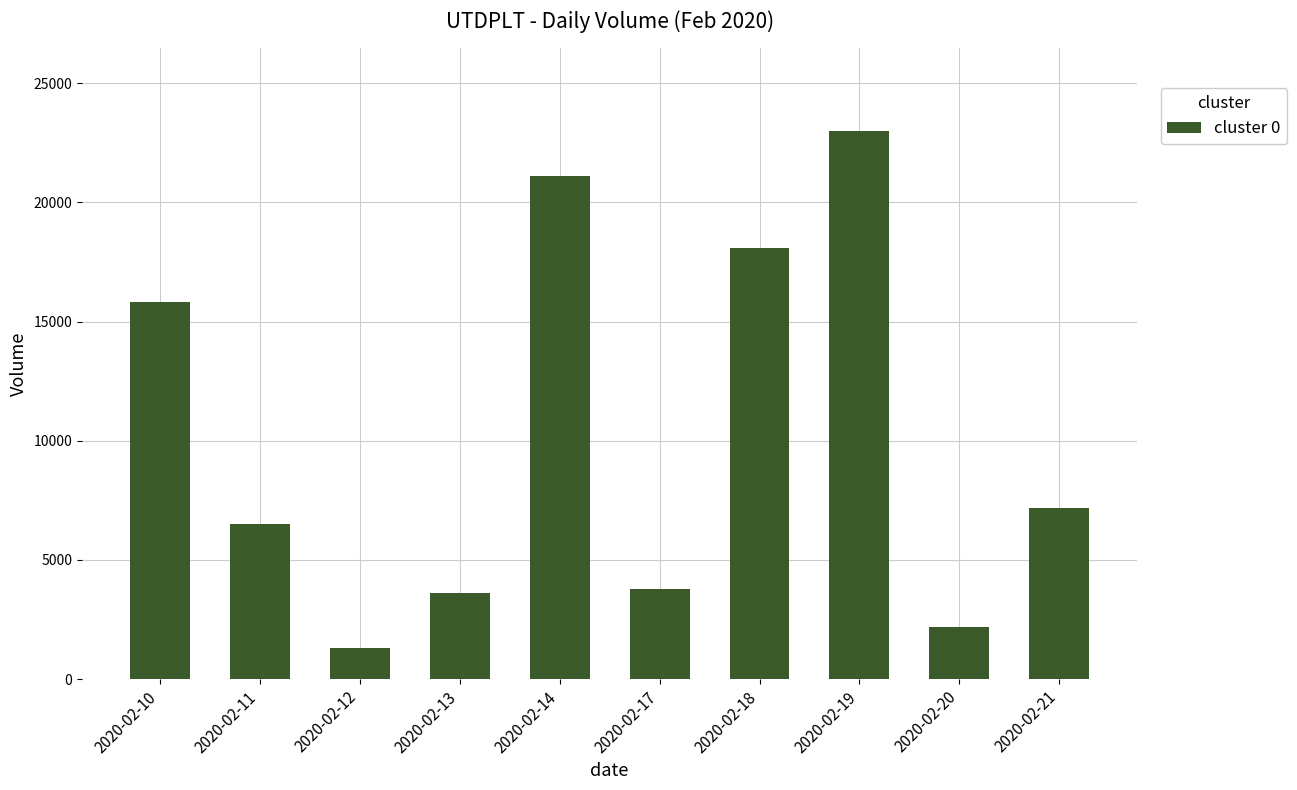

At which category does the chart reach its peak across all series?

2020-02-19